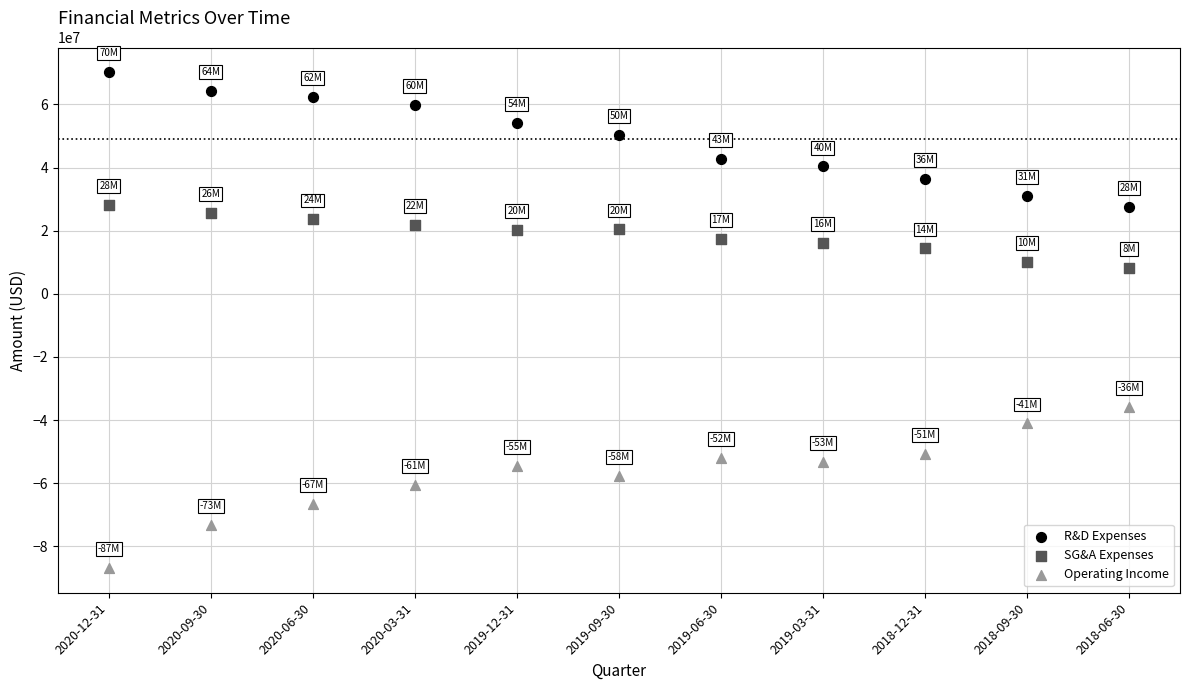

Which series reaches the minimum Y coordinate?

Operating Income